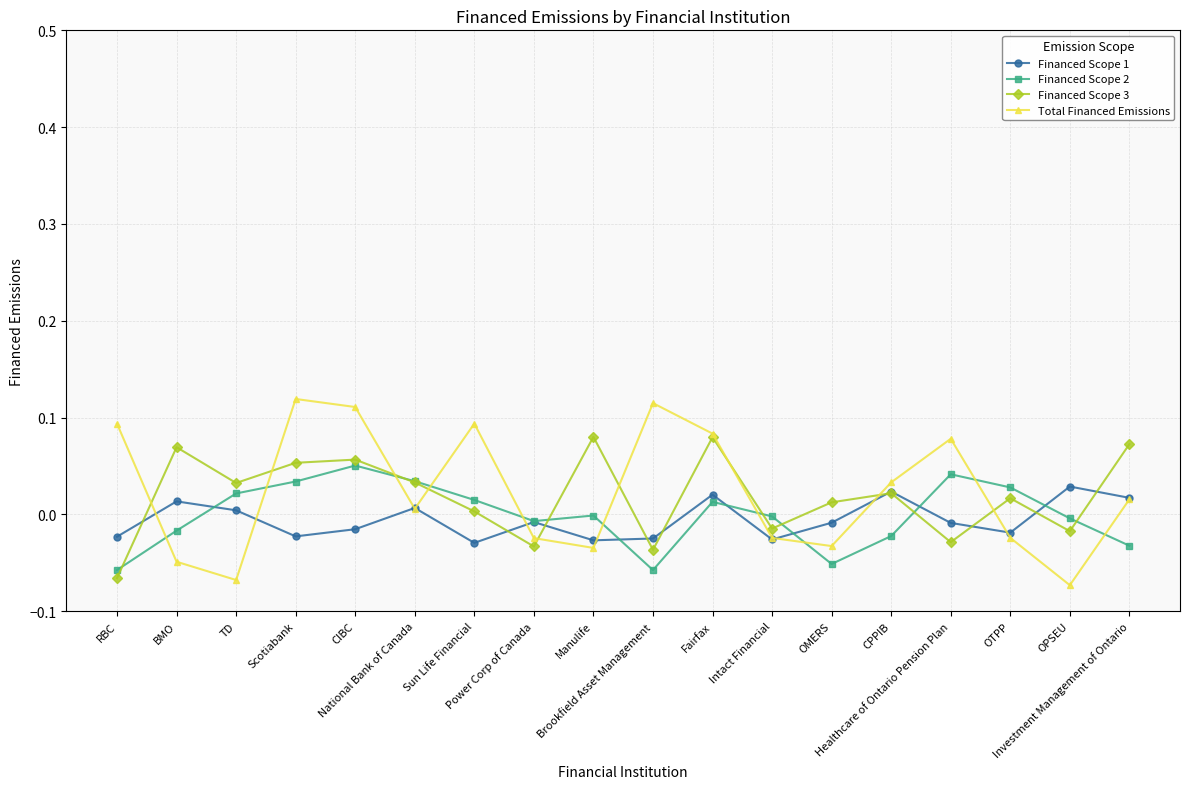

What is the label of the 15th point from the left?

Healthcare of Ontario Pension Plan